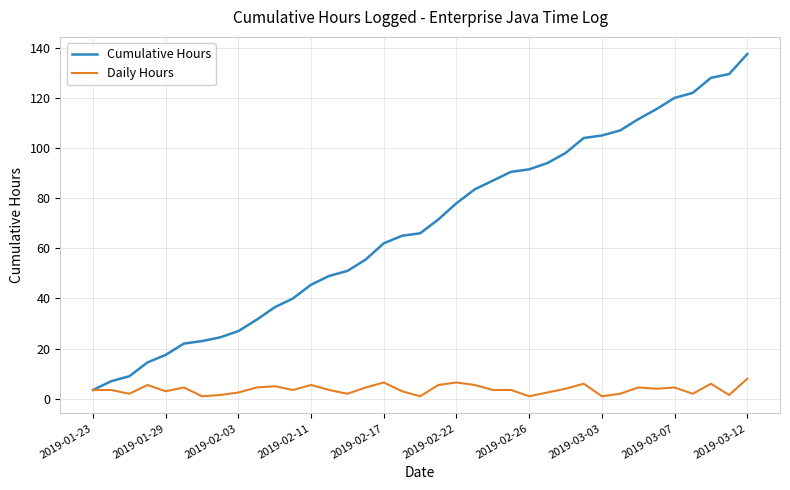

Which series has the widest spread of values?

Cumulative Hours